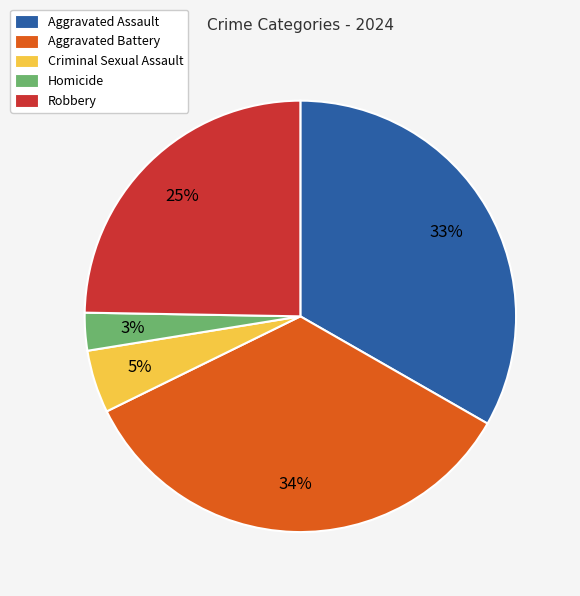

Do Homicide and Robbery together represent more than half of the pie?

No